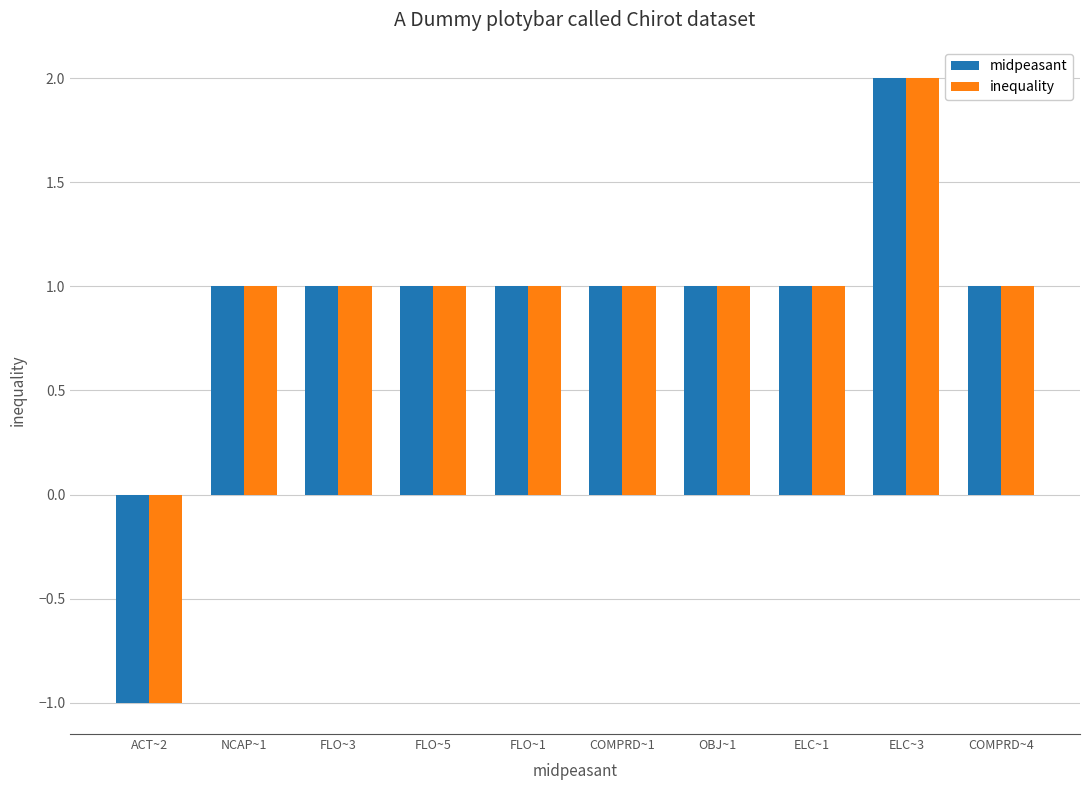

What is the sum of the inequality values at COMPRD~4 and ELC~3?

3